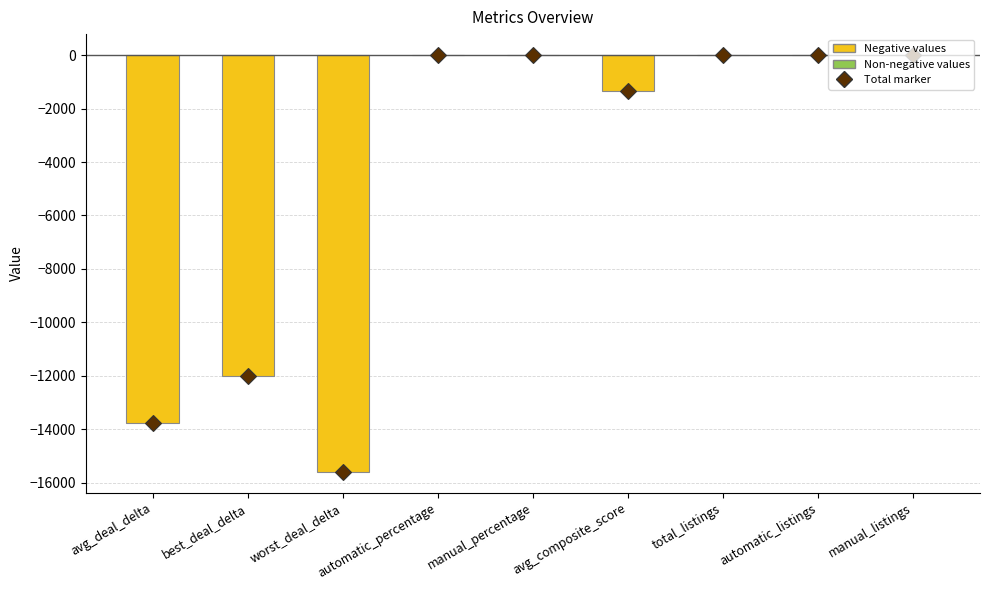

The value at automatic_percentage is 6296.5. True or false?

False